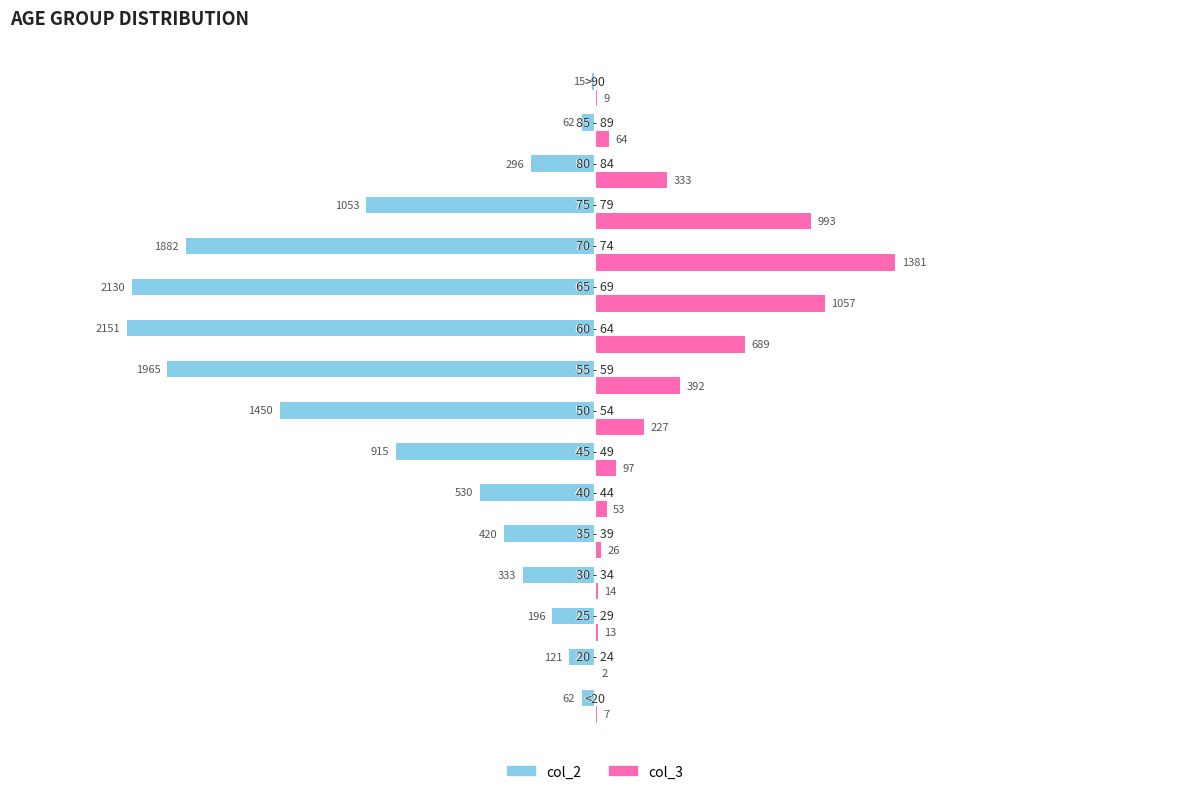

What is the sum of all col_2 values?

-13581